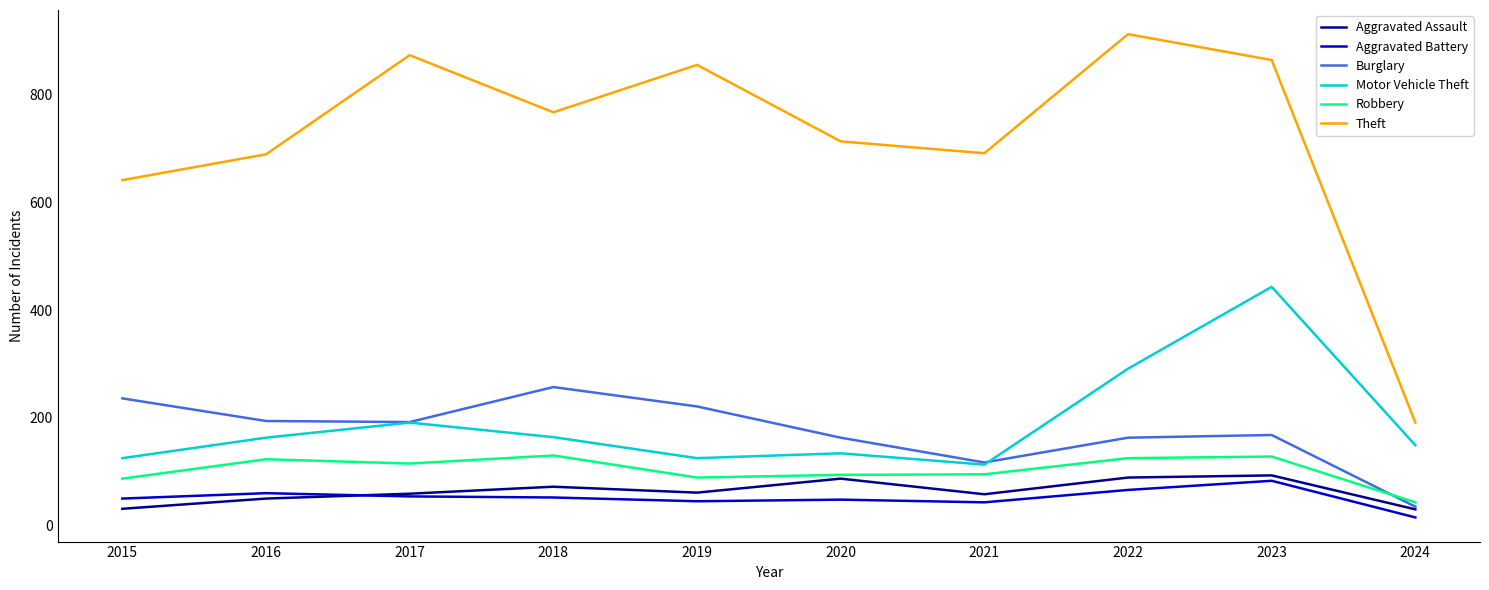

Which category has the highest value across all series?

2022